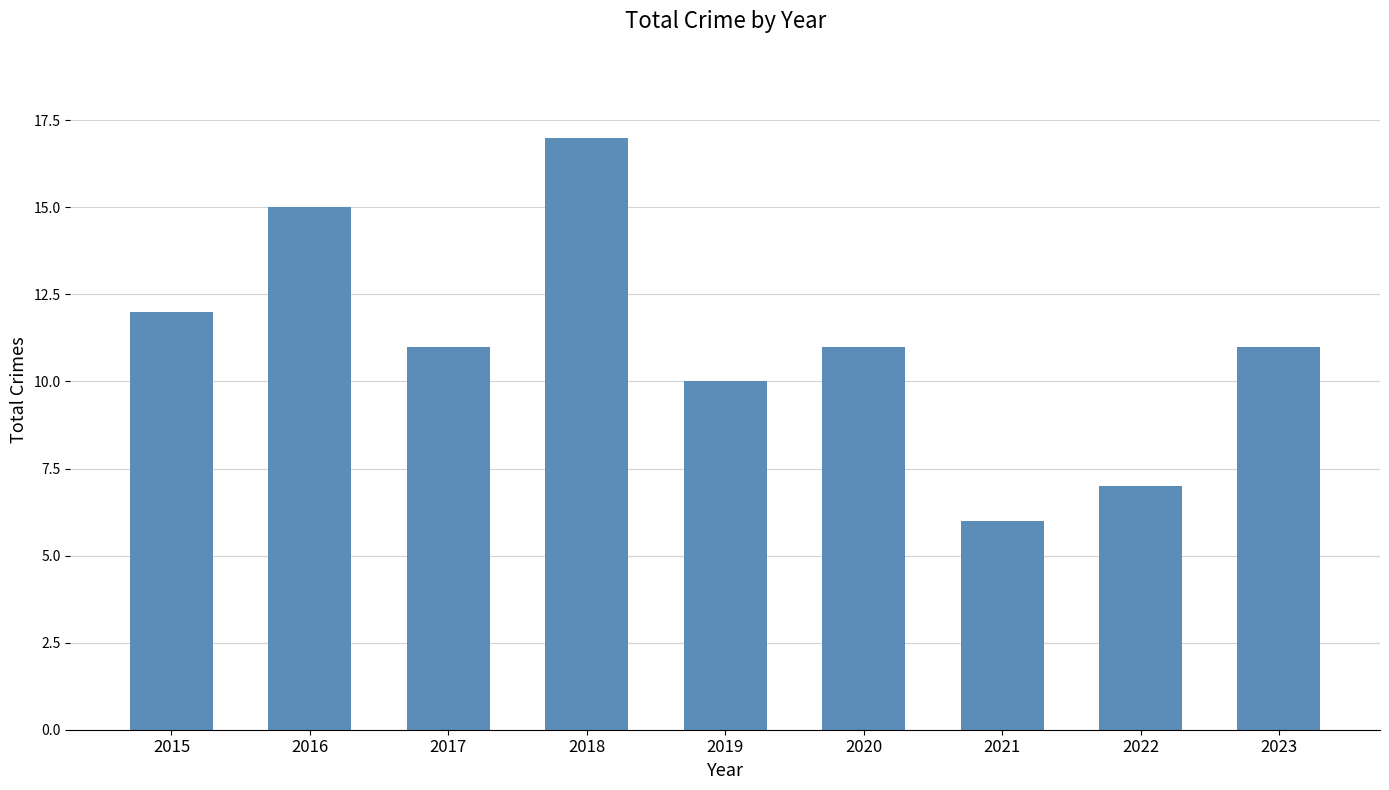

What is the value of the 4th bar from the left?

17